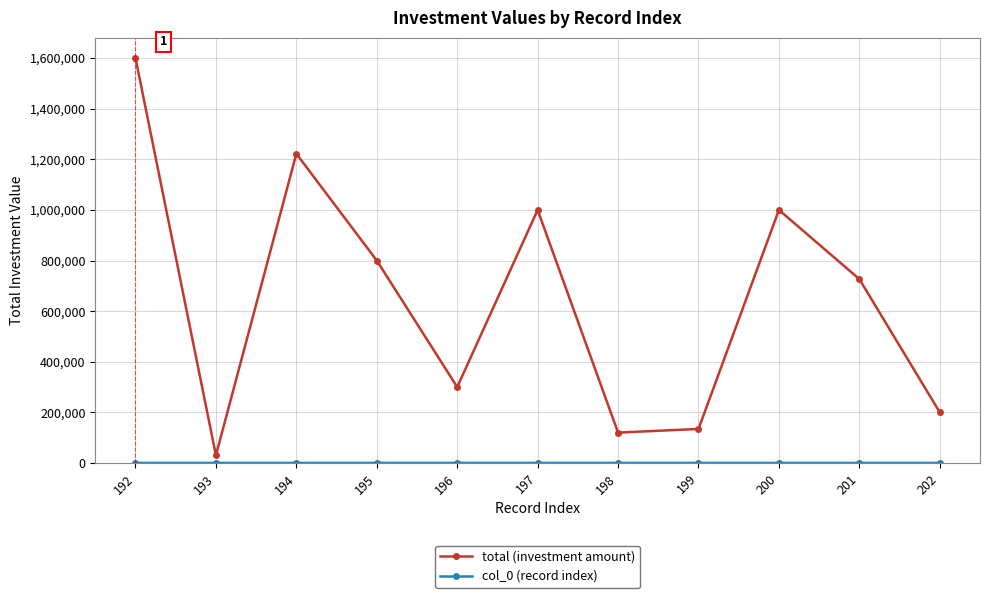

What is the average value of the total (investment amount) series?

648531